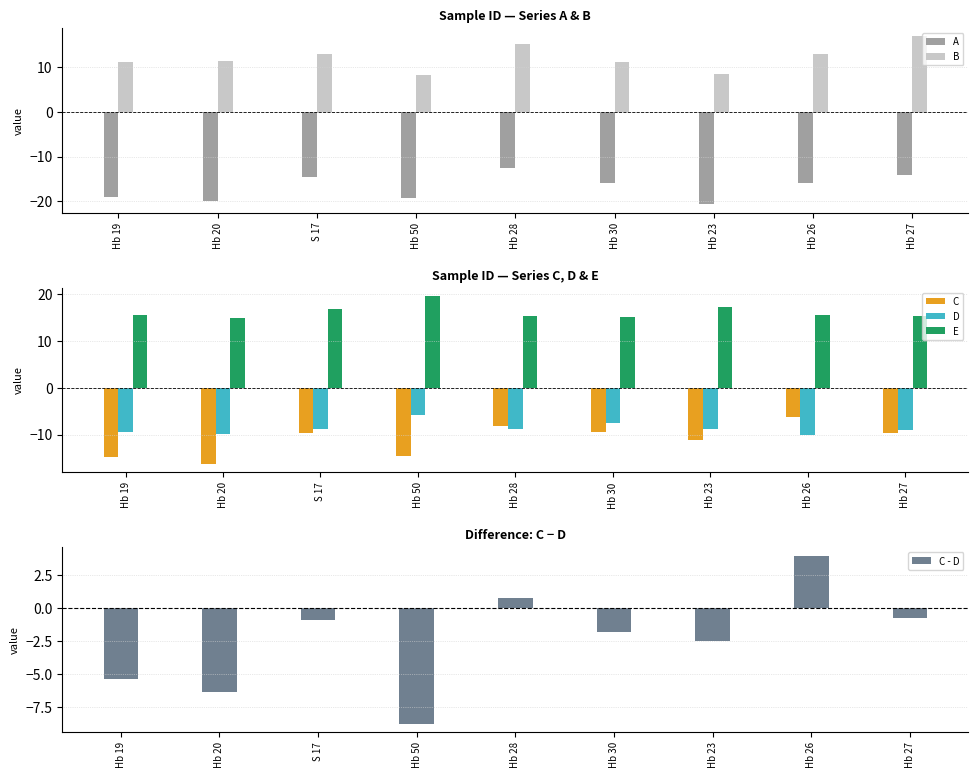

Rank the categories by E value from highest to lowest.

Hb 50, Hb 23, S 17, Hb 19, Hb 26, Hb 28, Hb 27, Hb 30, Hb 20